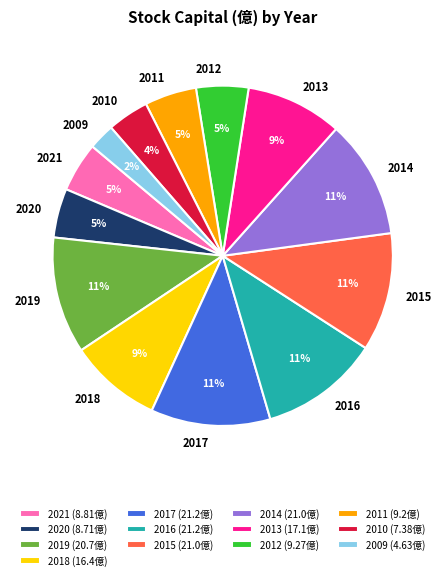

Does 2016 represent more than half of the total?

No